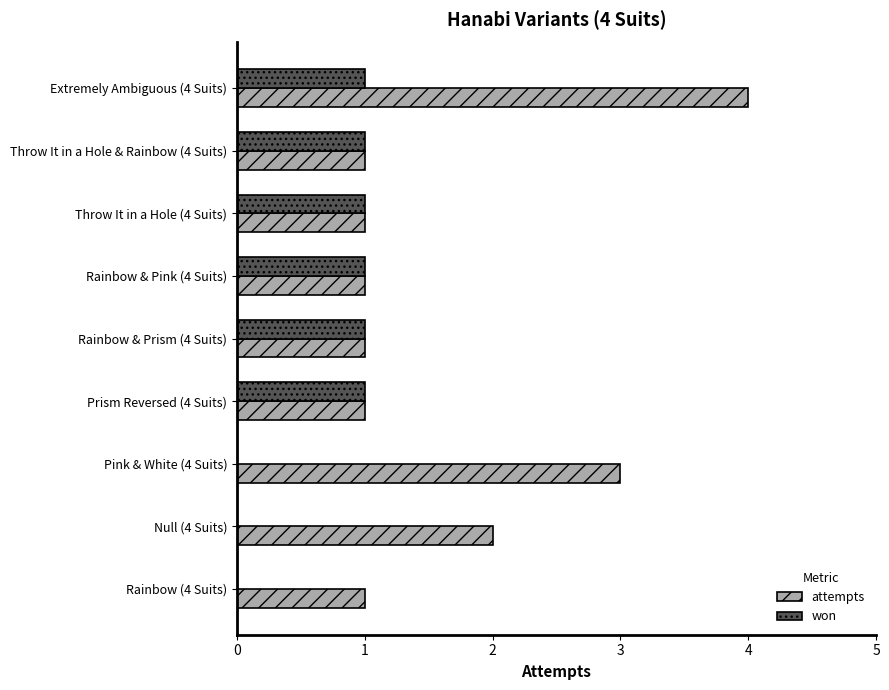

What is the sum of all attempts values?

15